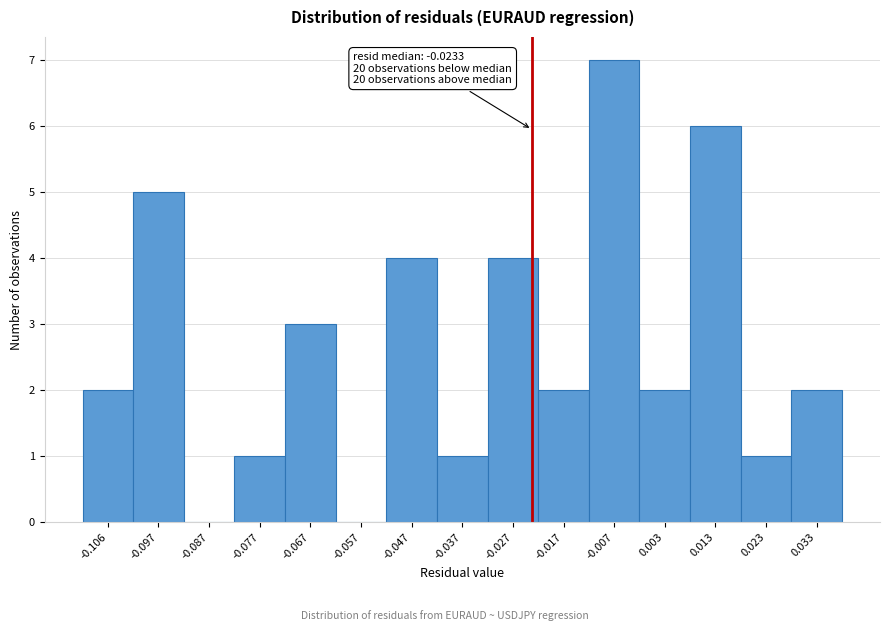

Over which range of the x-axis is the bar tallest?

-0.012 to -0.002